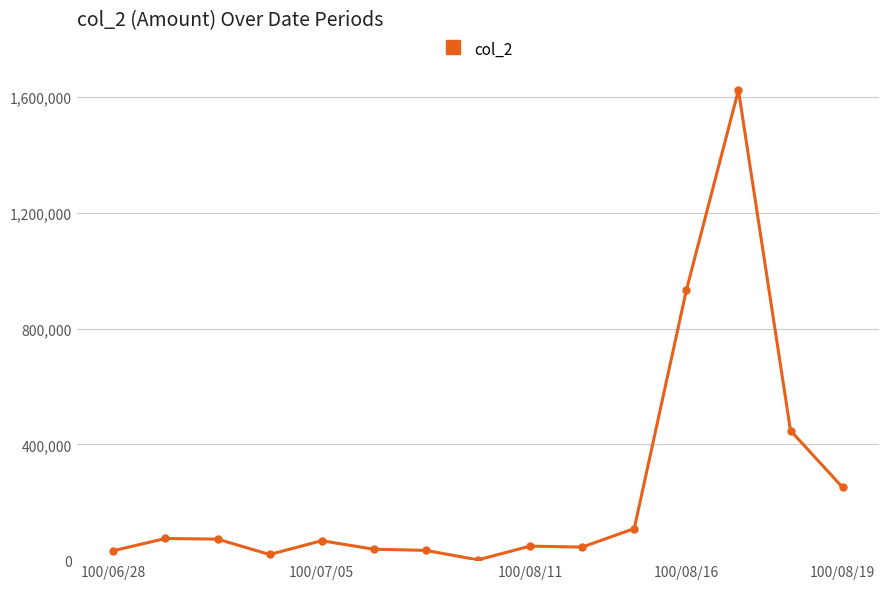

Is this an area chart (filled region under the line)?

No